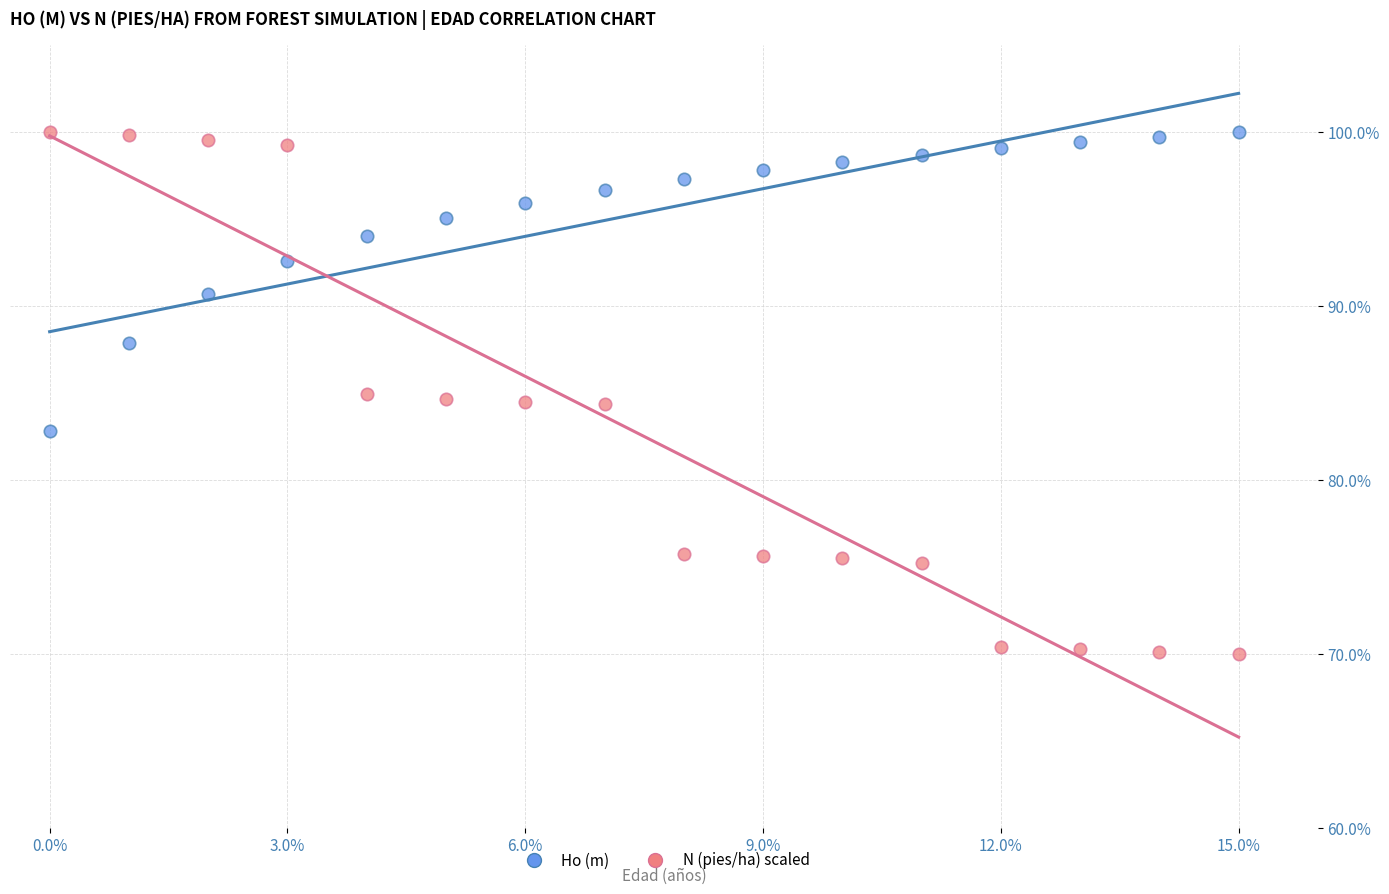

What are all the series names shown in the legend?

Ho (m), N (pies/ha) scaled